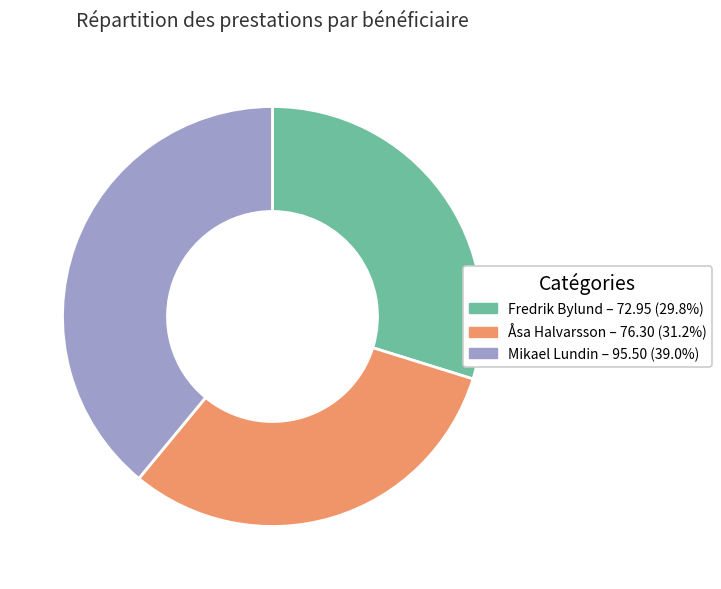

Which has a higher value, Fredrik Bylund or Åsa Halvarsson?

Åsa Halvarsson